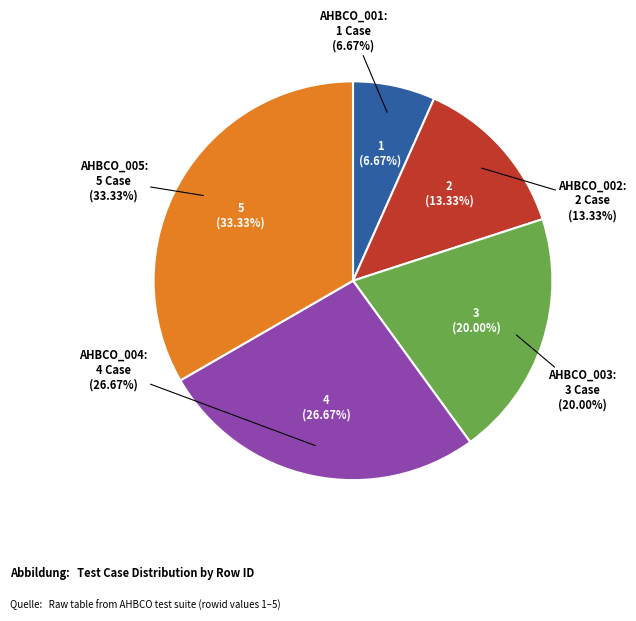

What percentage is the AHBCO_003 slice, to the nearest percent?

20%